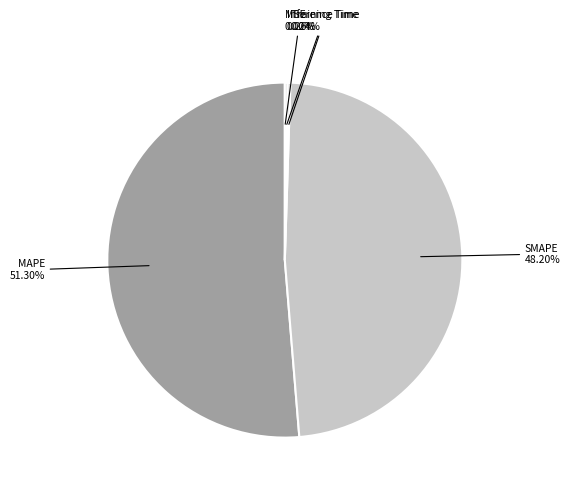

Which slice is the largest?

MAPE